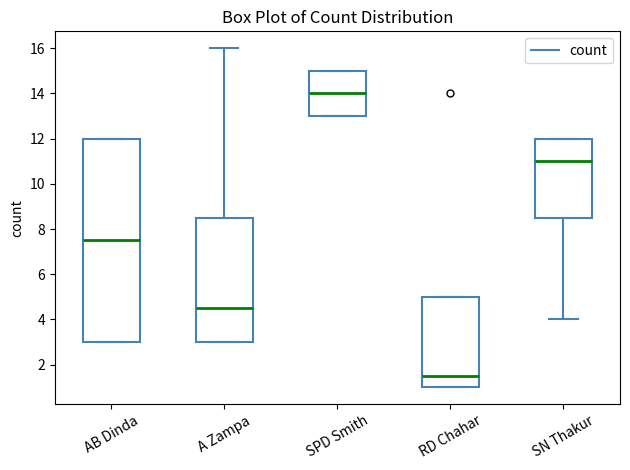

Reading left to right, transcribe this box plot: for each box, give where its median line is, the range the box spans, and where its two whiskers end, as read against the y-axis. The values are not printed on the chart, so give them approximately, as read against the axis.

AB Dinda: median 7.6, box 3.0 to 12.0, whiskers 3.0 to 12.0
A Zampa: median 4.6, box 3.0 to 8.6, whiskers 3.0 to 16.0
SPD Smith: median 14.0, box 13.0 to 15.0, whiskers 13.0 to 15.0
RD Chahar: median 1.6, box 1.0 to 5.0, whiskers 1.0 to 5.0
SN Thakur: median 11.0, box 8.6 to 12.0, whiskers 4.0 to 12.0